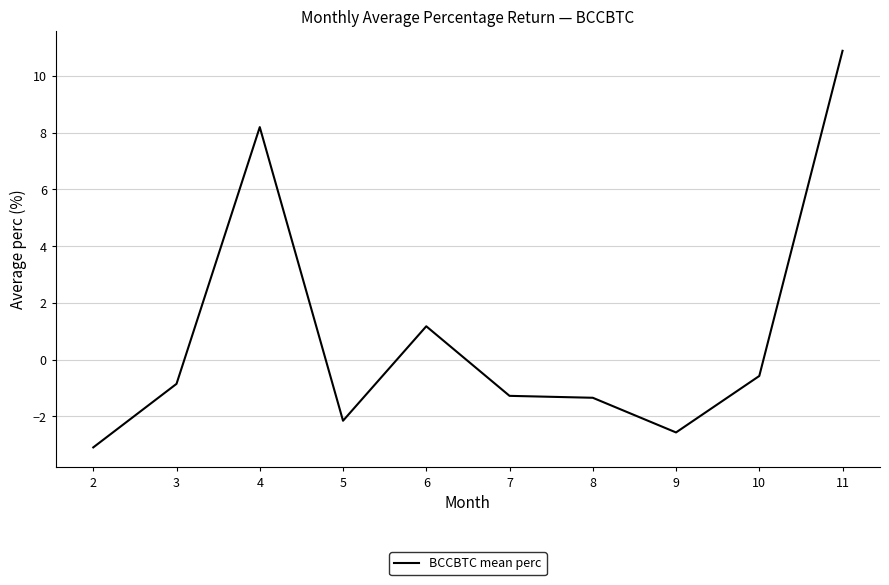

What is the change in value from 7 to 11?

+12.2